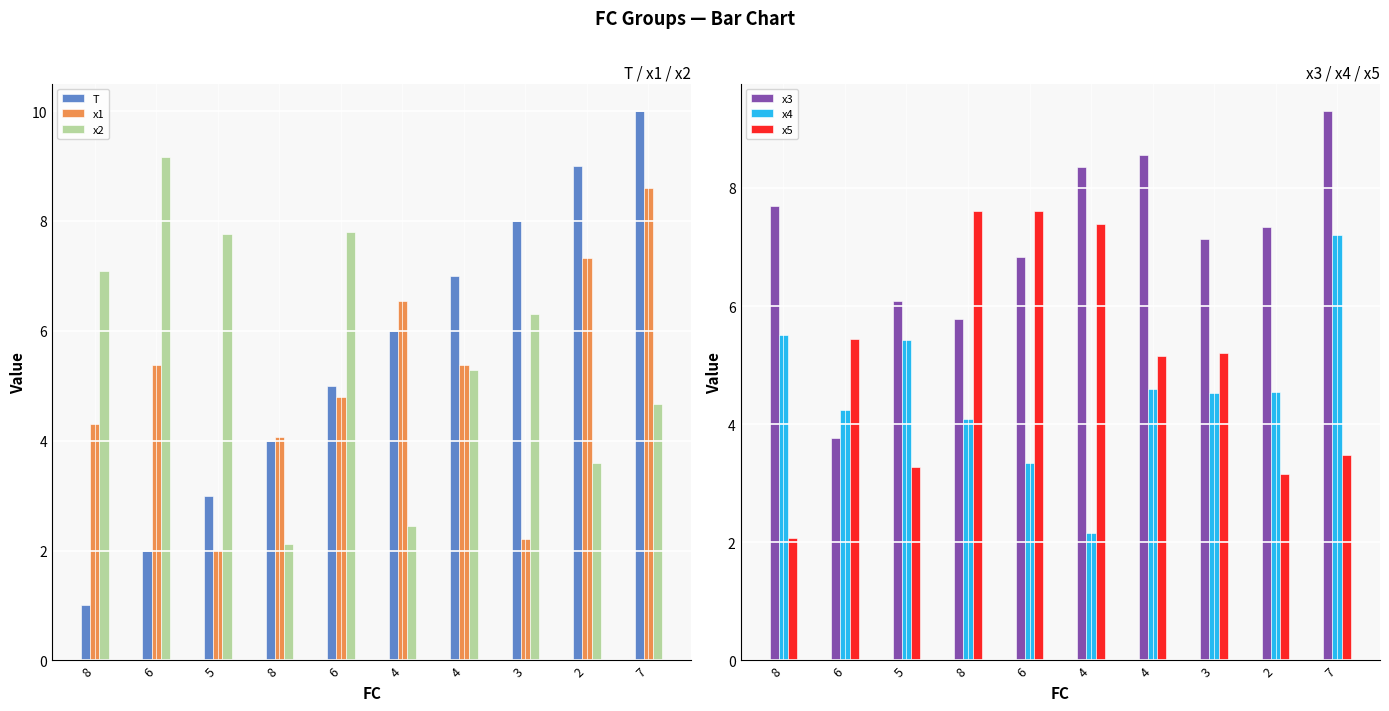

What is the difference between the maximum and minimum values in the x4 series?

5.0